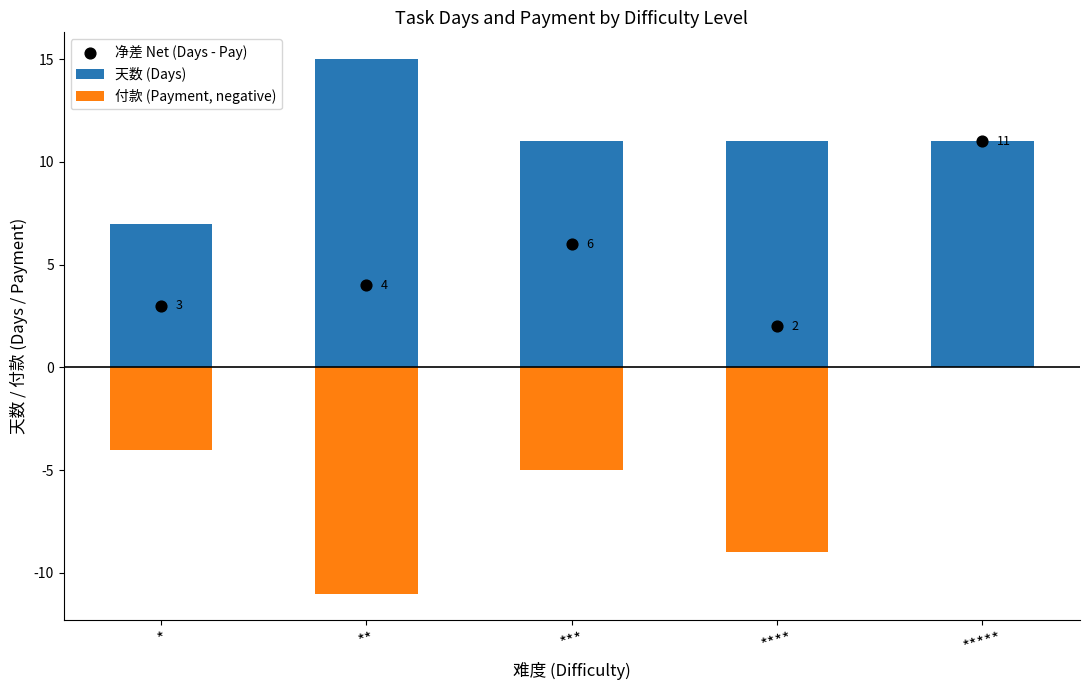

What are all the series names shown in the legend?

天数 (Days), 付款 (Payment, negative), 净差 Net (Days - Pay)